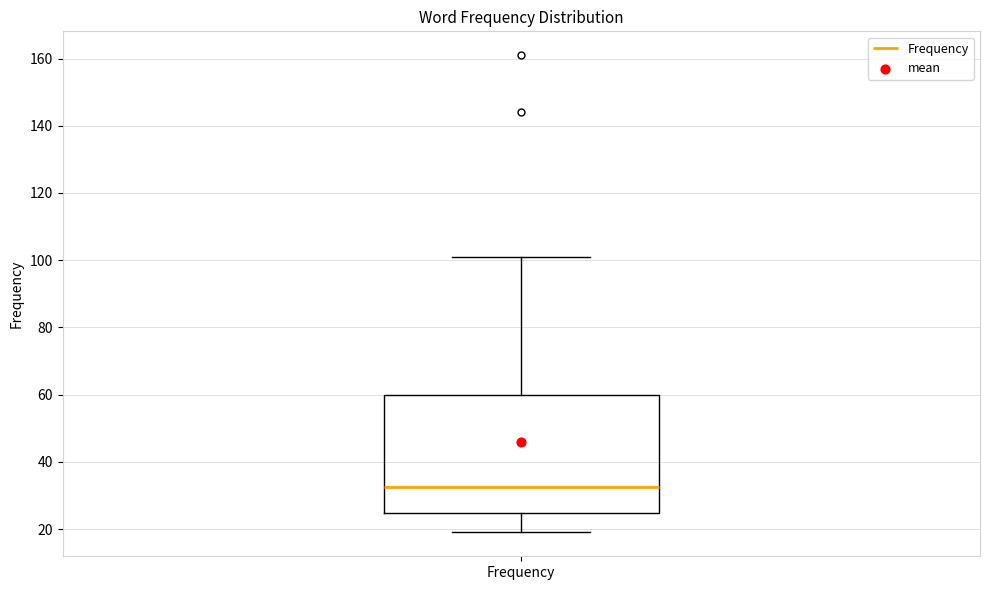

Where does the median line of the box for Frequency sit on the y-axis? The values are not printed on the chart, so give them approximately, as read against the axis.

32